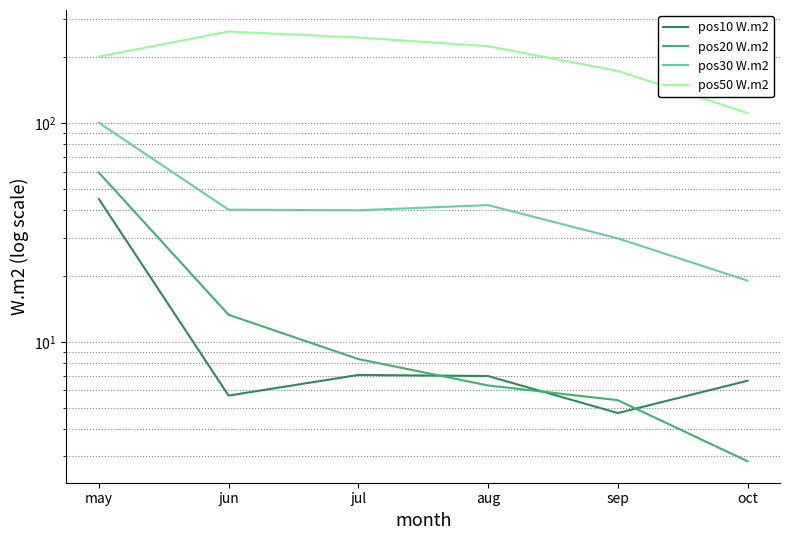

True or false: pos50 W.m2 and pos10 W.m2 intersect in this chart.

False